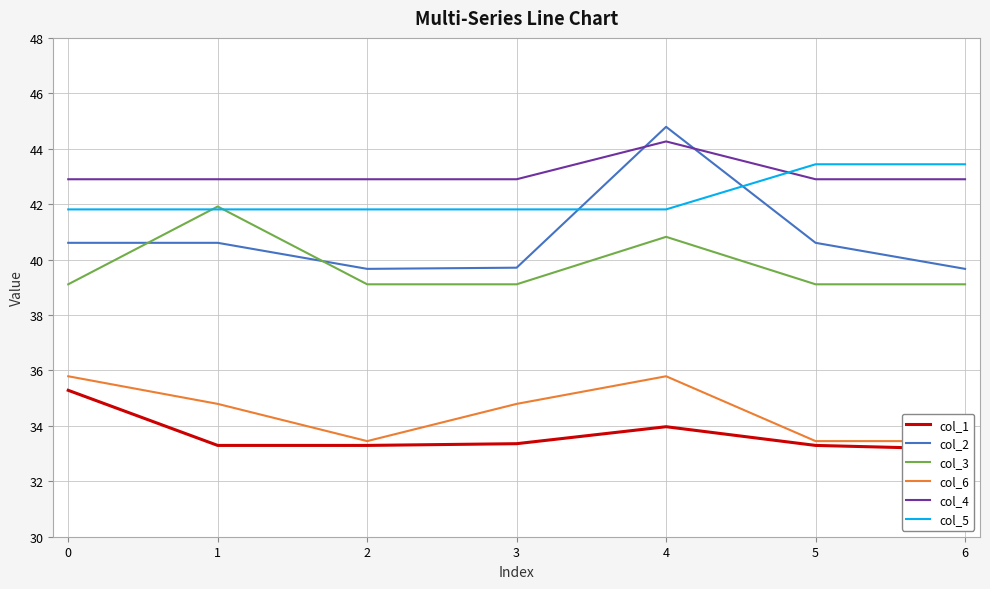

In col_6, how many points are higher than both neighbors (excluding endpoints)?

1